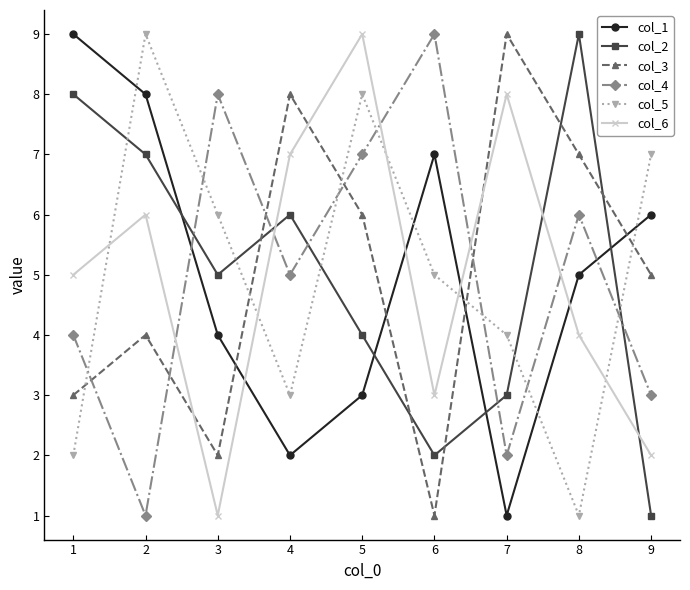

The value of col_3 at 4 is 8. True or false?

True